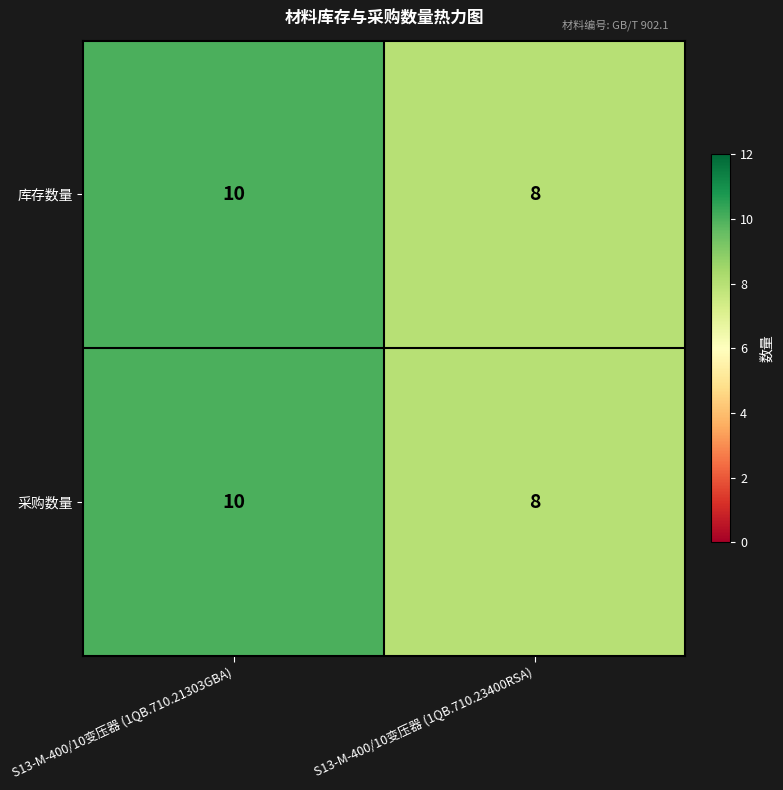

List the labels in order of 采购数量 value, smallest first.

S13-M-400/10变压器 (1QB.710.23400RSA), S13-M-400/10变压器 (1QB.710.21303GBA)